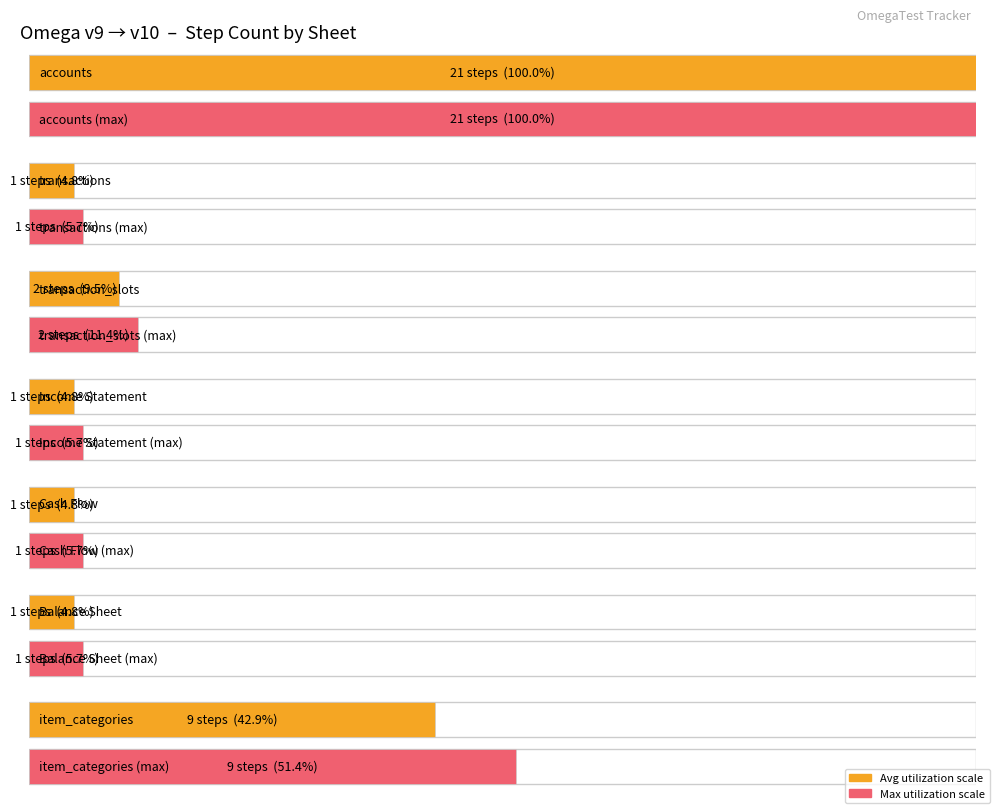

Reading right to left, extract all data points from this chart.

9	1	1	1	2	1	21